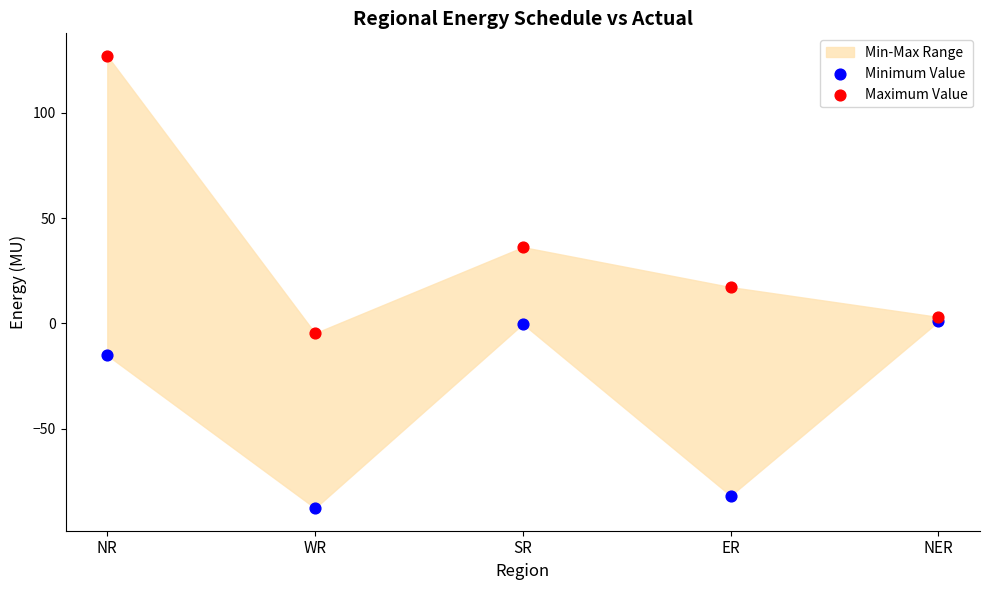

In the Minimum Value series, what Y value is closest to -43?

-15.2